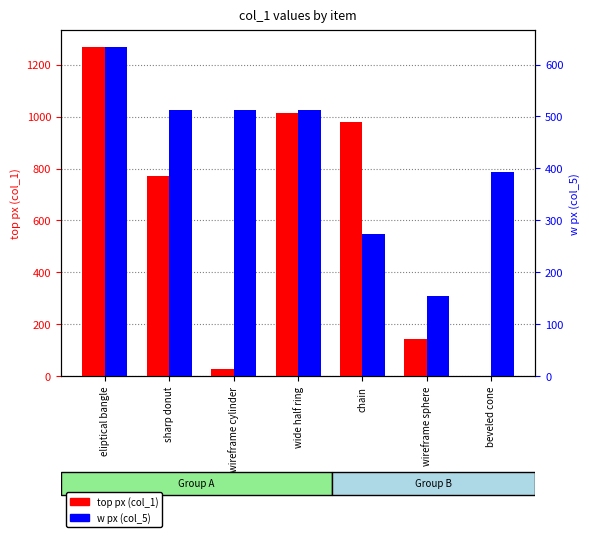

Which series has the widest spread of values?

top px (col_1)